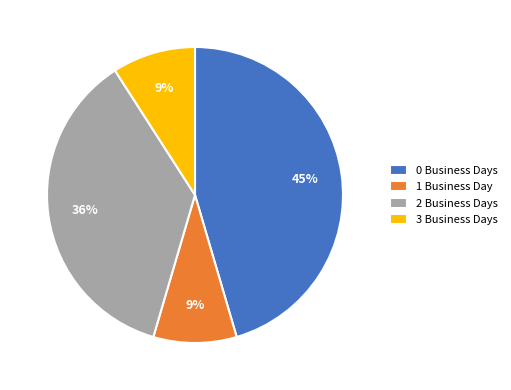

Which category has the biggest portion of the pie?

0 Business Days